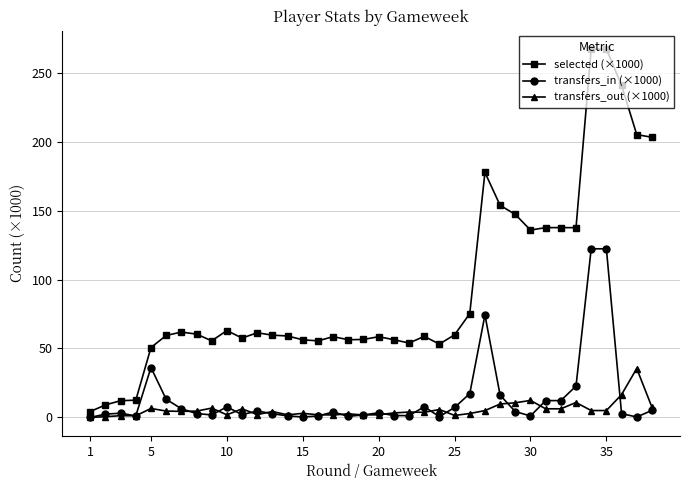

Does the chart display data point markers on the line(s)?

Yes